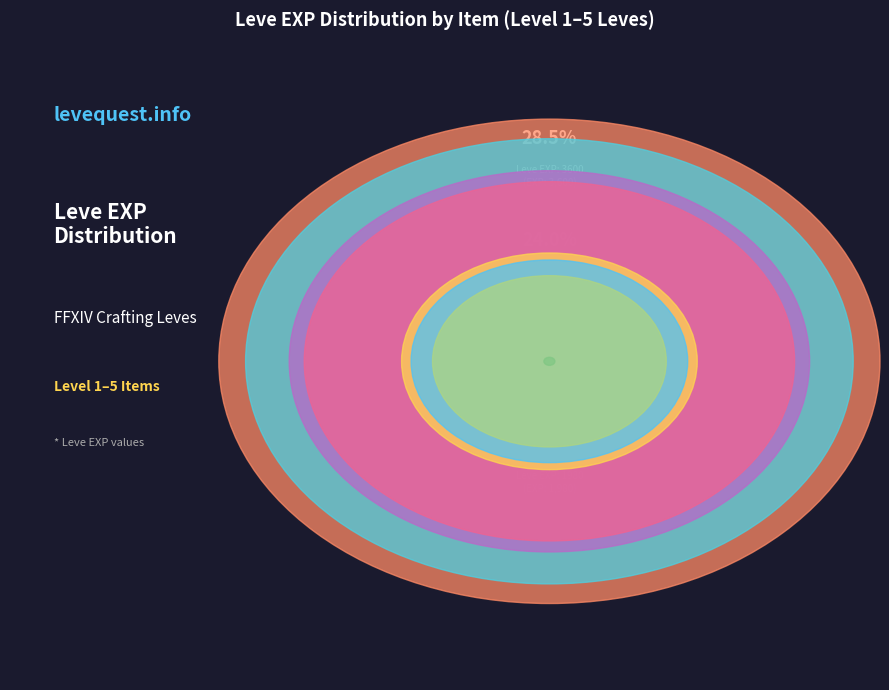

Is there any slice that represents more than half of the pie?

No